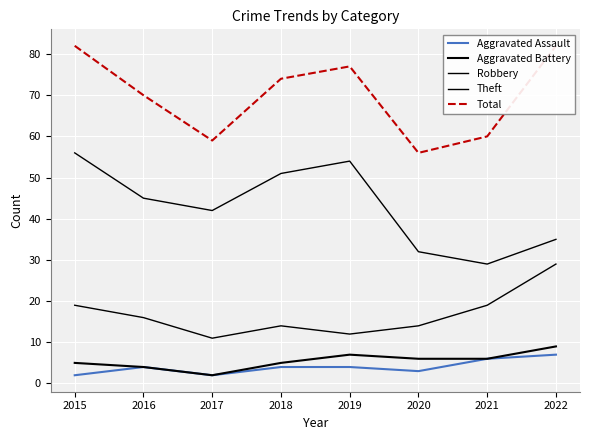

What is the total value across all series at 2018?

148